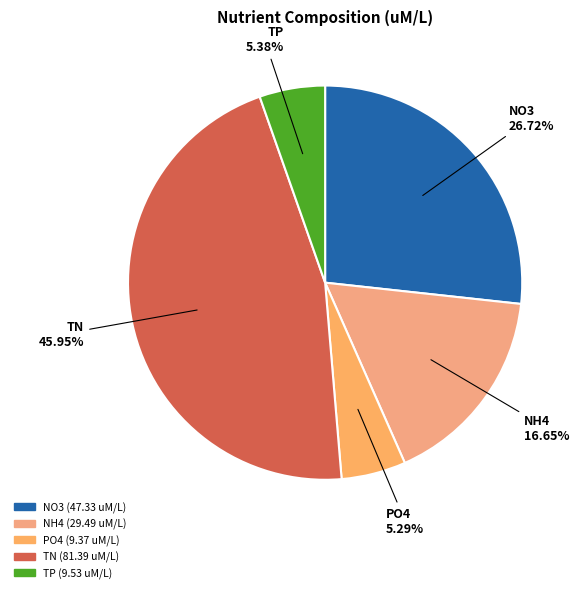

True or false: TP accounts for 5% of the total.

True